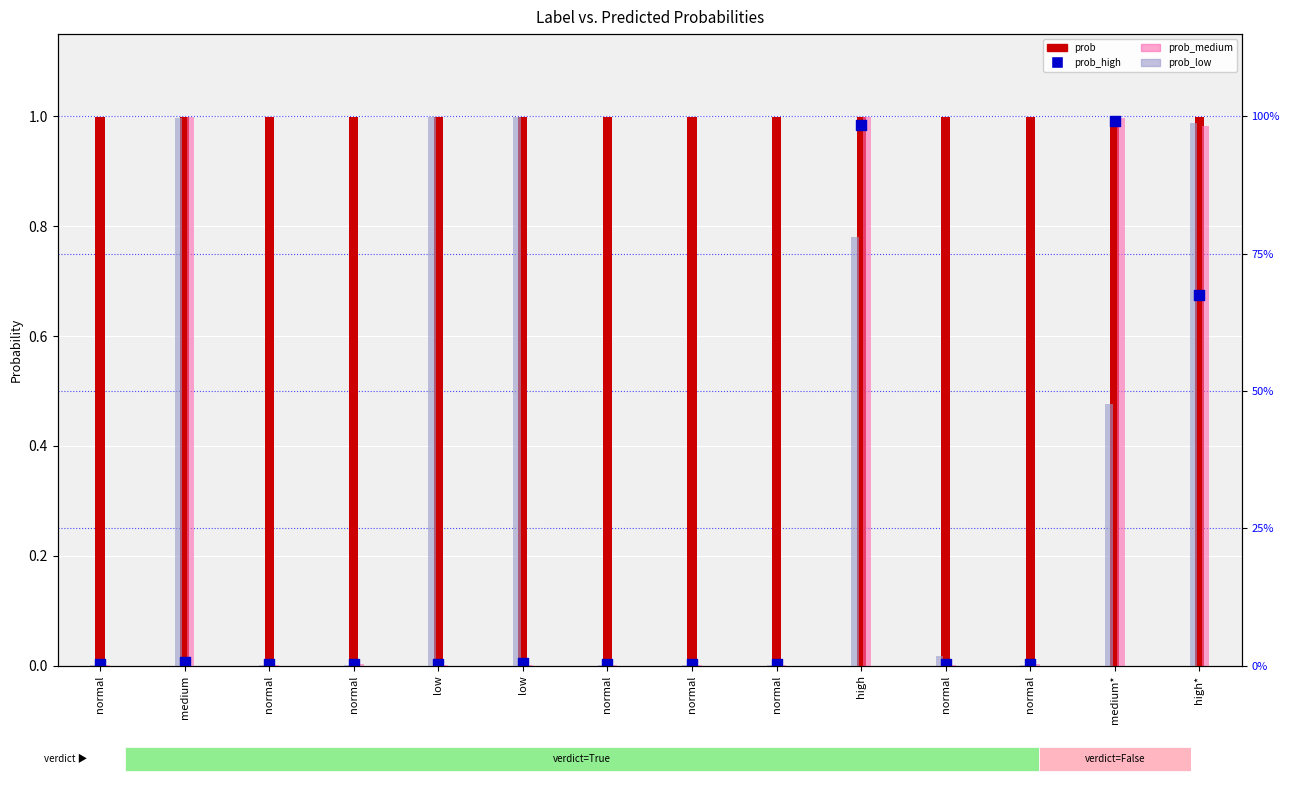

What are all the series names shown in the legend?

prob, prob_medium, prob_low, prob_high